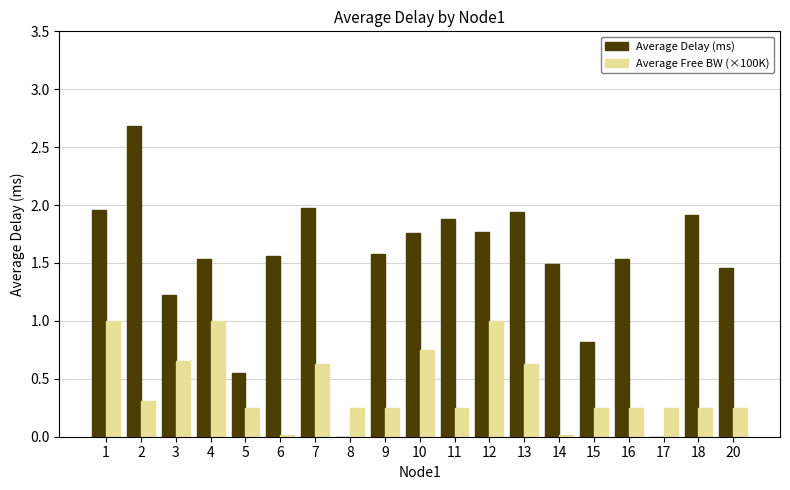

The value of Average Delay (ms) at 10 is 2.9. True or false?

False